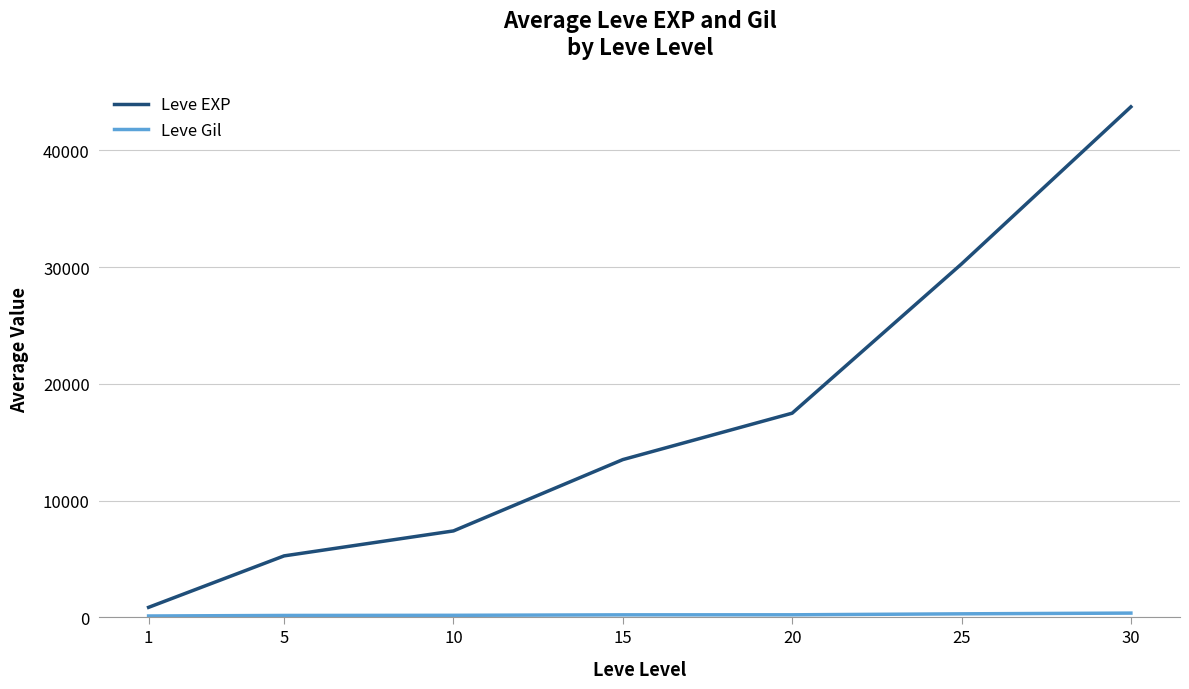

What is the difference between the maximum and minimum values in the Leve EXP series?

42876.7